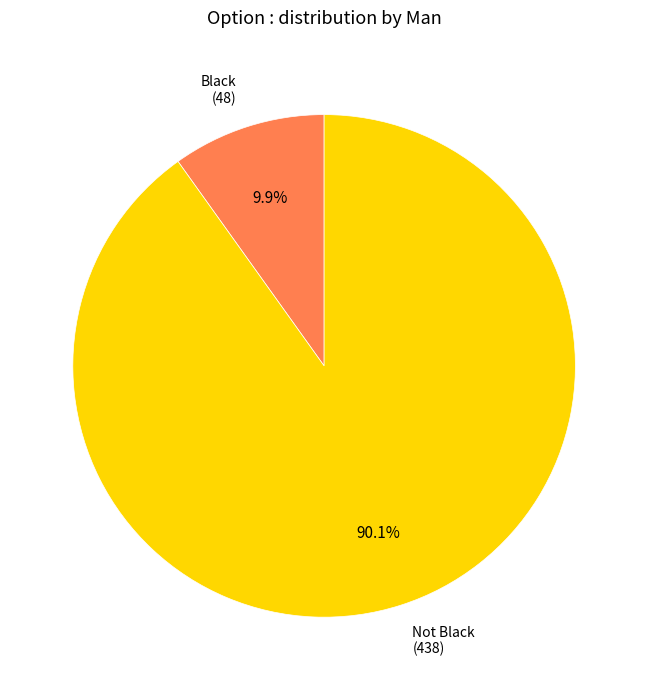

Which has a higher value, Black or Not Black?

Not Black